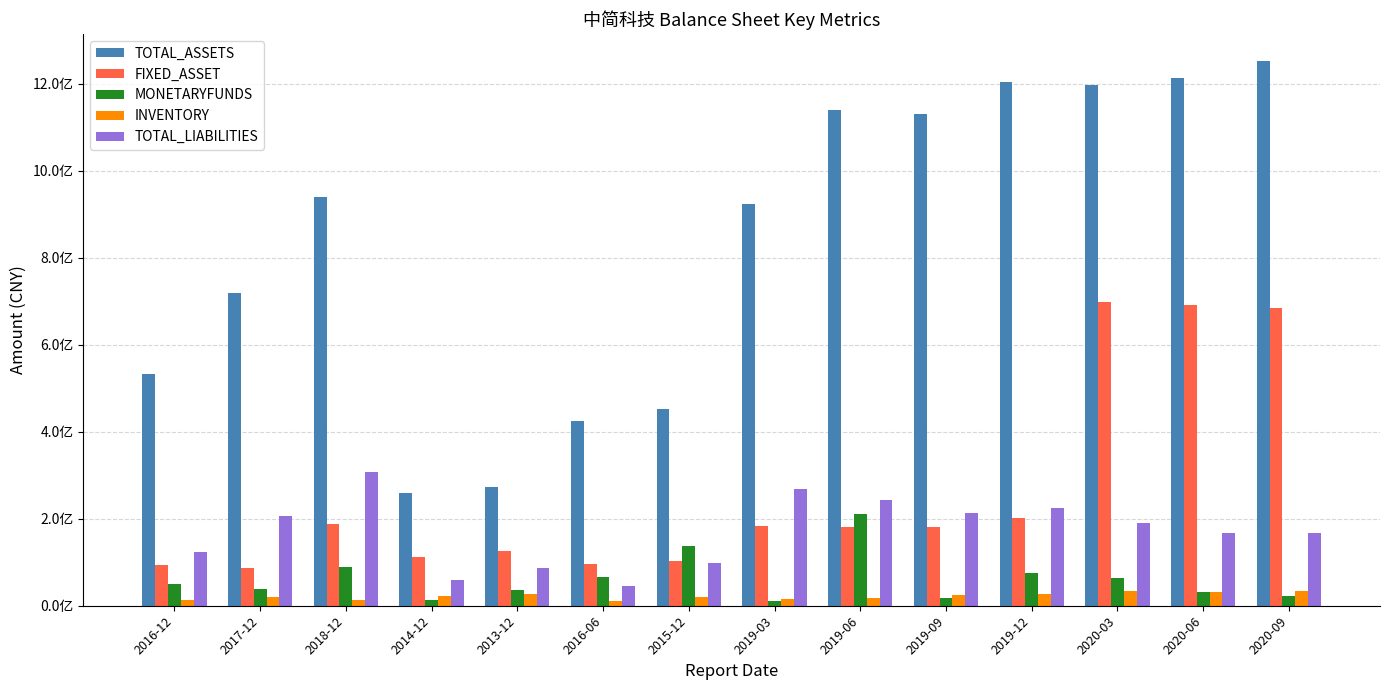

True or false: INVENTORY has a value of 17046558.0 at 2019-06.

True